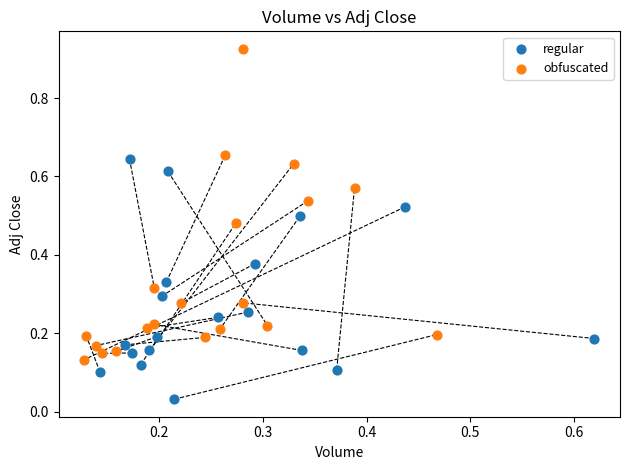

Which series has the largest Y range (max minus min)?

obfuscated